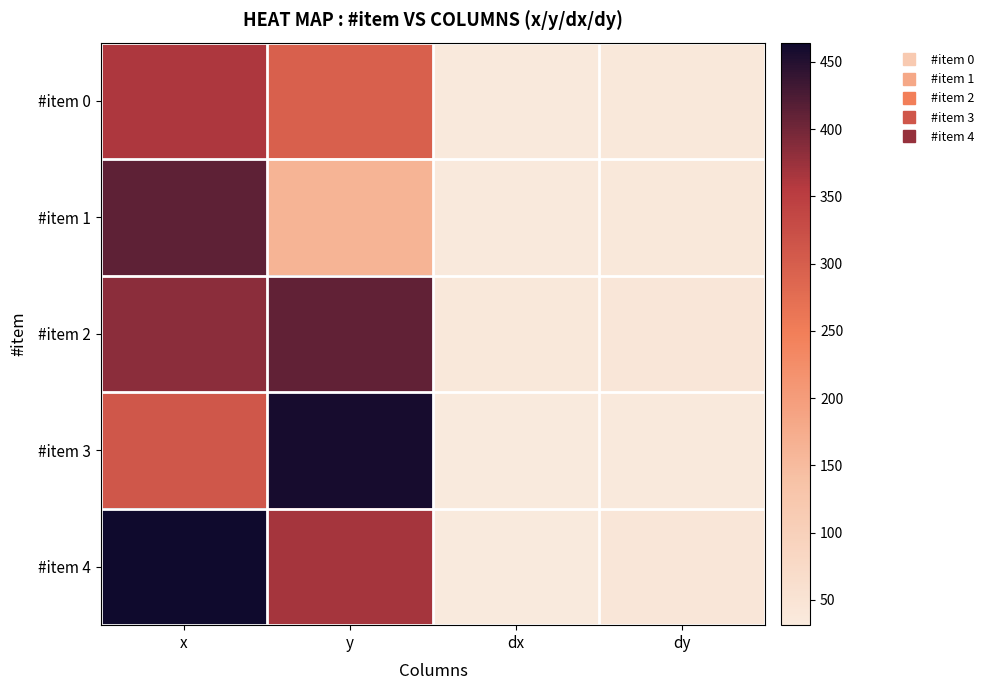

Which series changed the most between y and dx?

#item 3